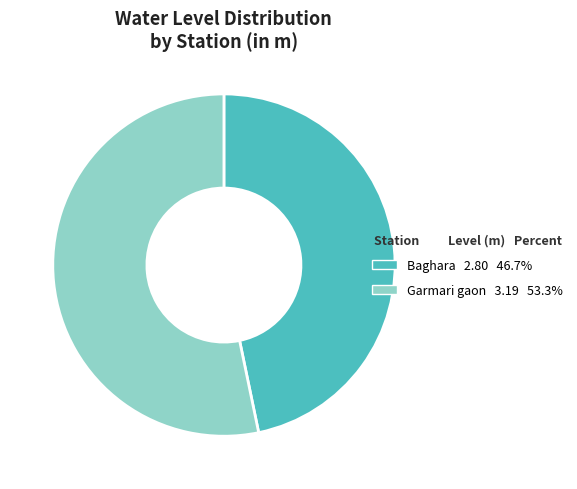

Between Garmari gaon and Baghara, which is larger?

Garmari gaon